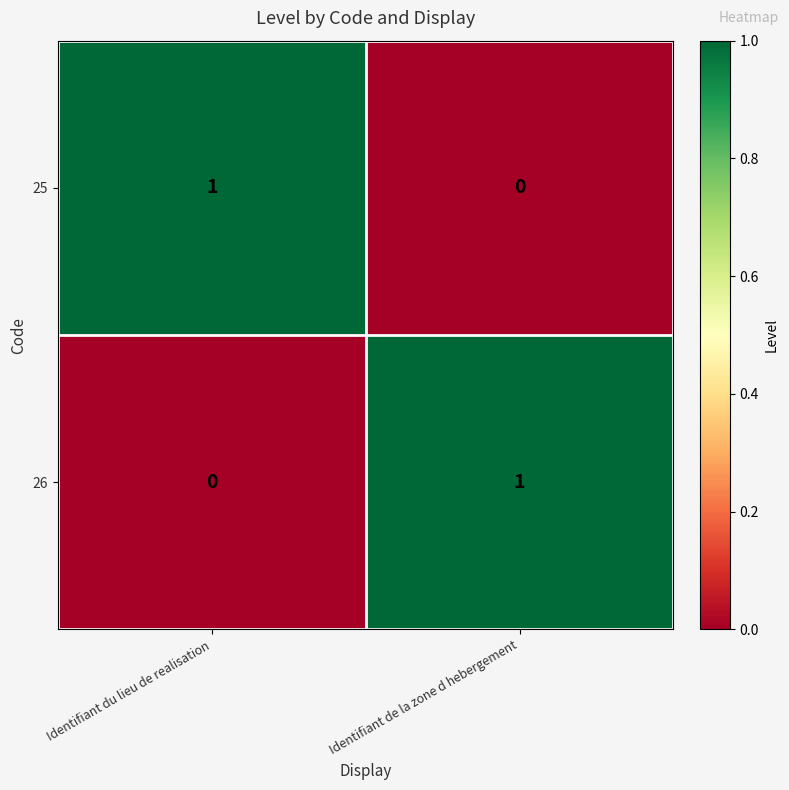

True or false: 26 has a value of 0 at Identifiant de la zone d hebergement.

False